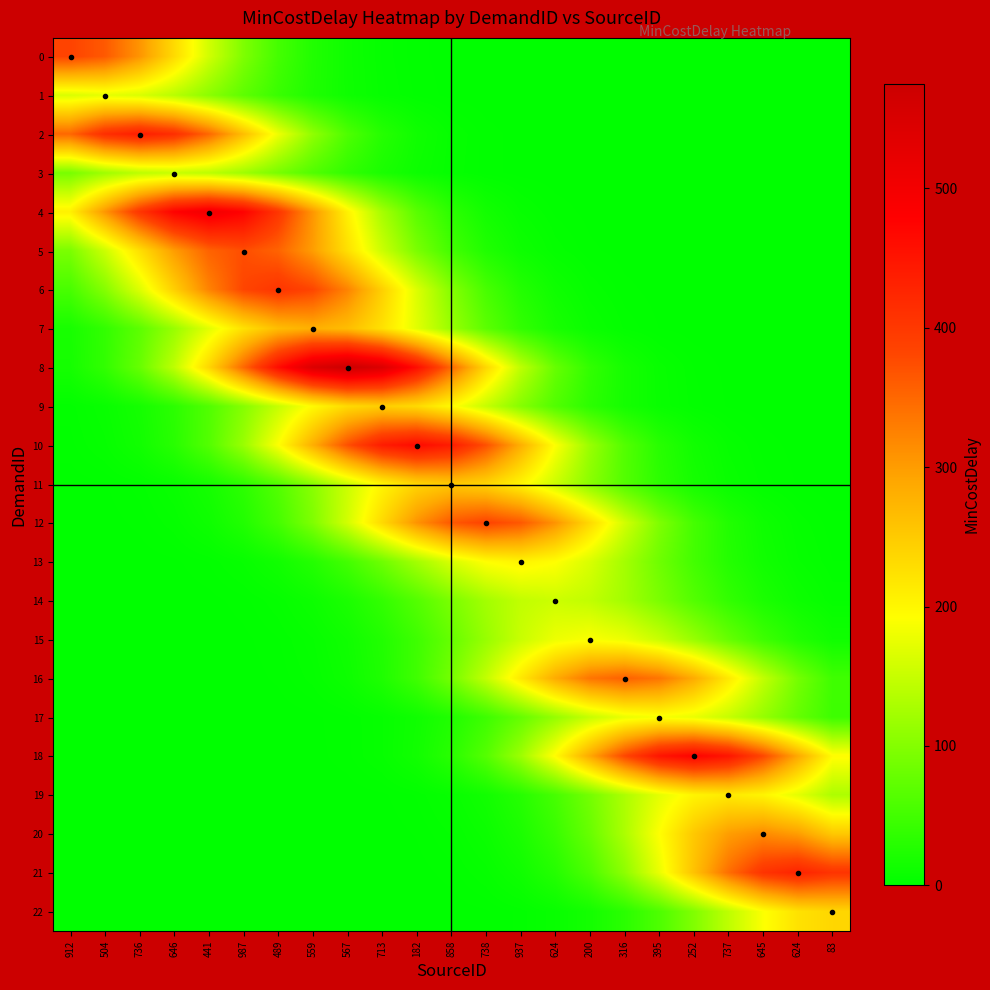

Which has a higher value, 441 or 395?

441